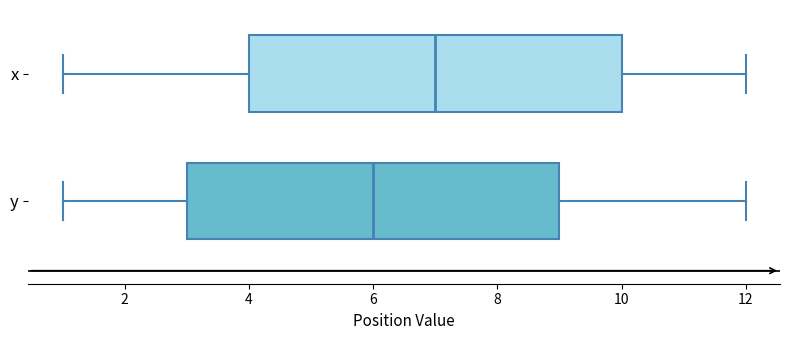

Where is the left edge of the box for y on the x-axis? The values are not printed on the chart, so give them approximately, as read against the axis.

3